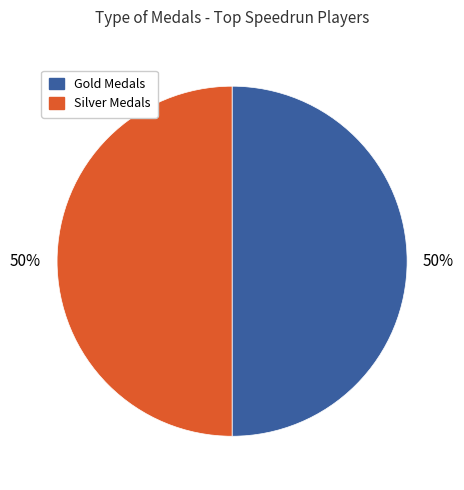

To the nearest percent, what is the average slice percentage?

50%